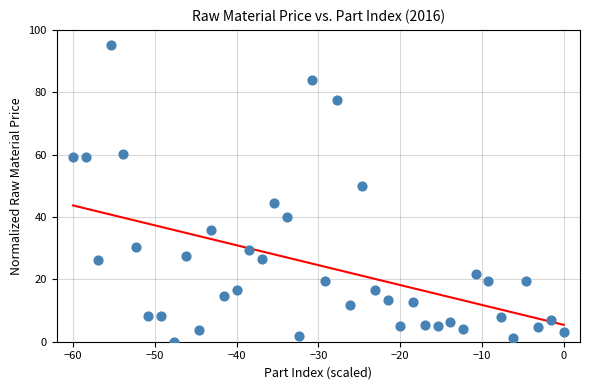

What is the range of Y values (max minus min)?

95.0